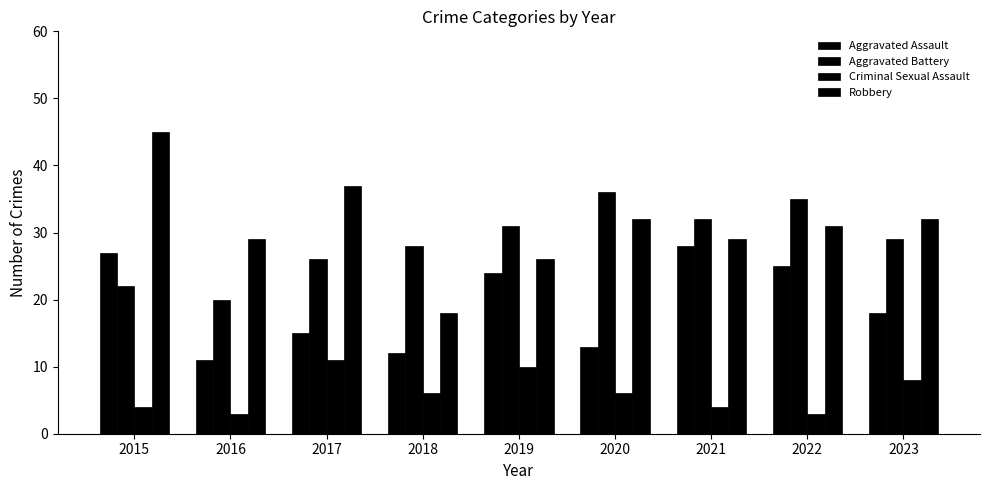

Does the chart contain stacked bars?

No